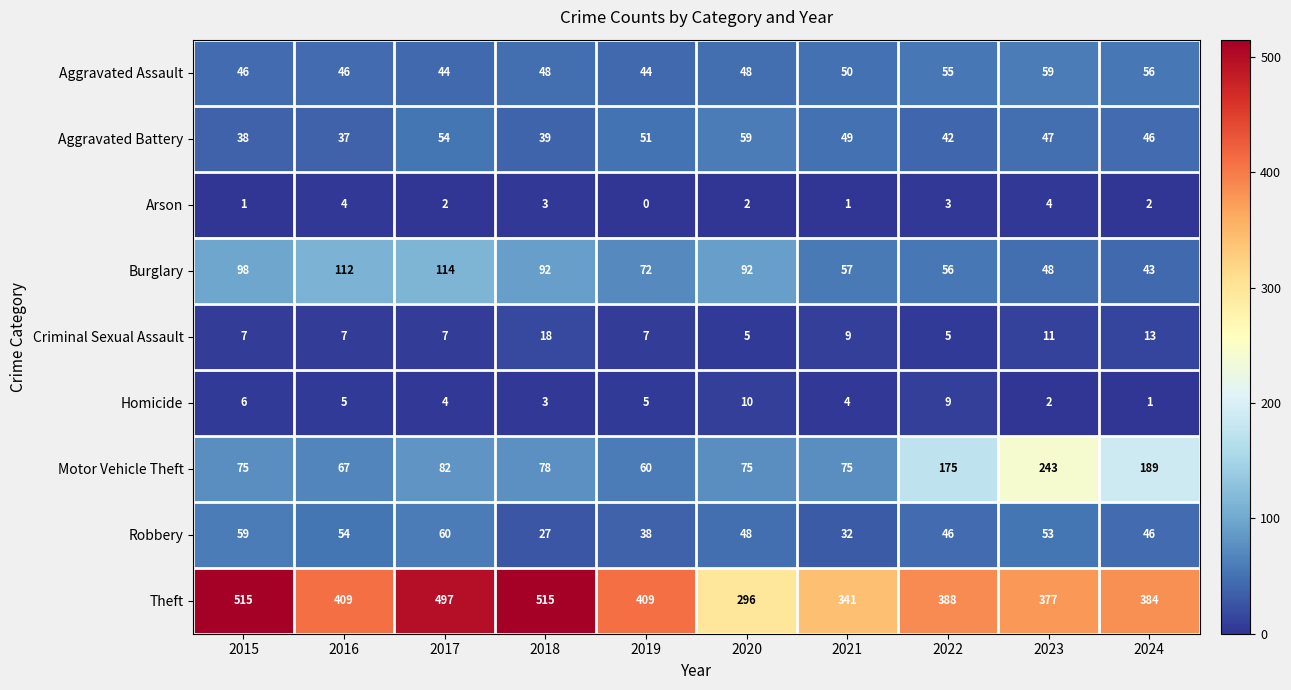

Which series has the largest total across all categories?

Theft